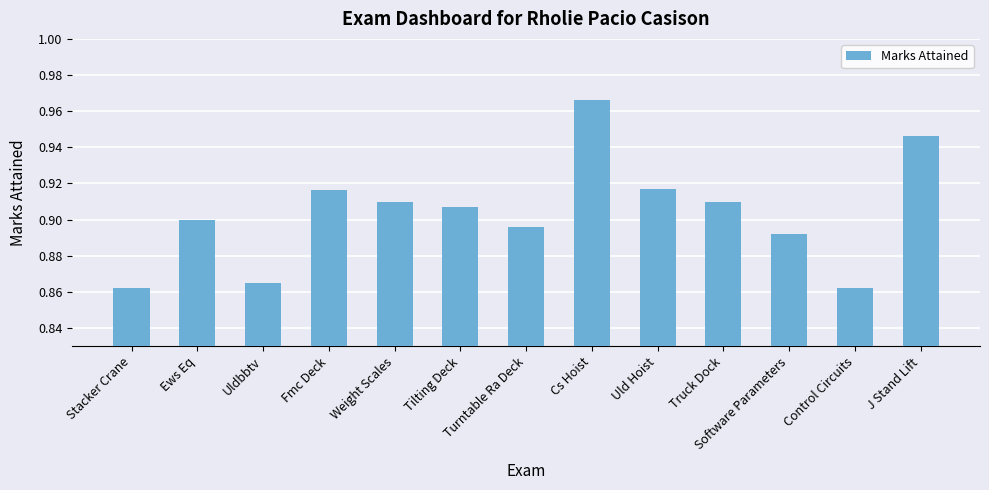

What is the label of the 11th bar from the left?

Software Parameters